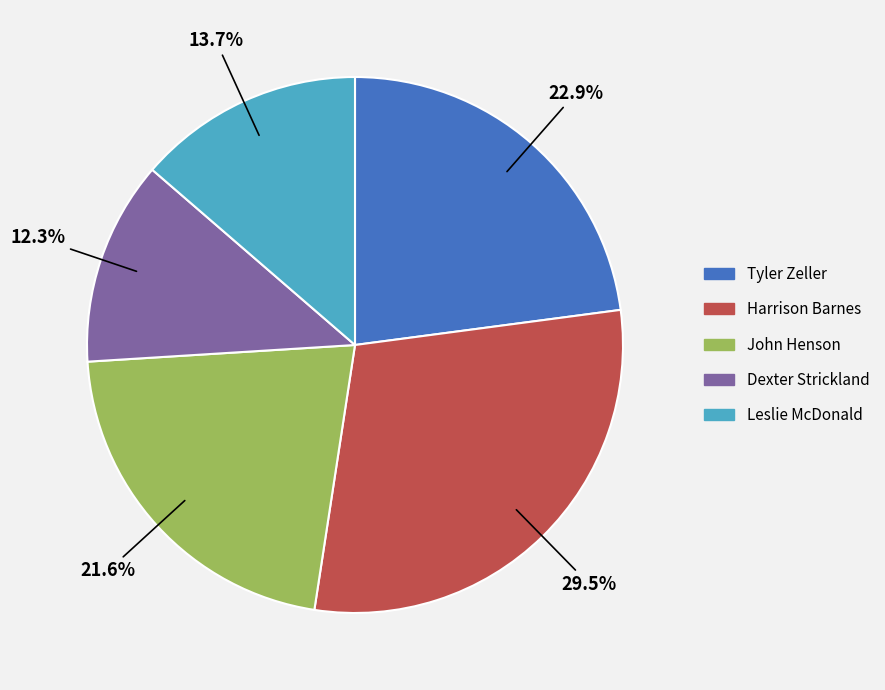

Is there any slice that represents more than half of the pie?

No